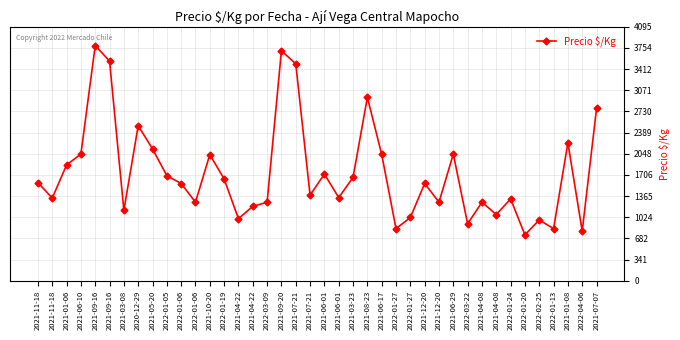

Does the chart have visible grid lines?

Yes